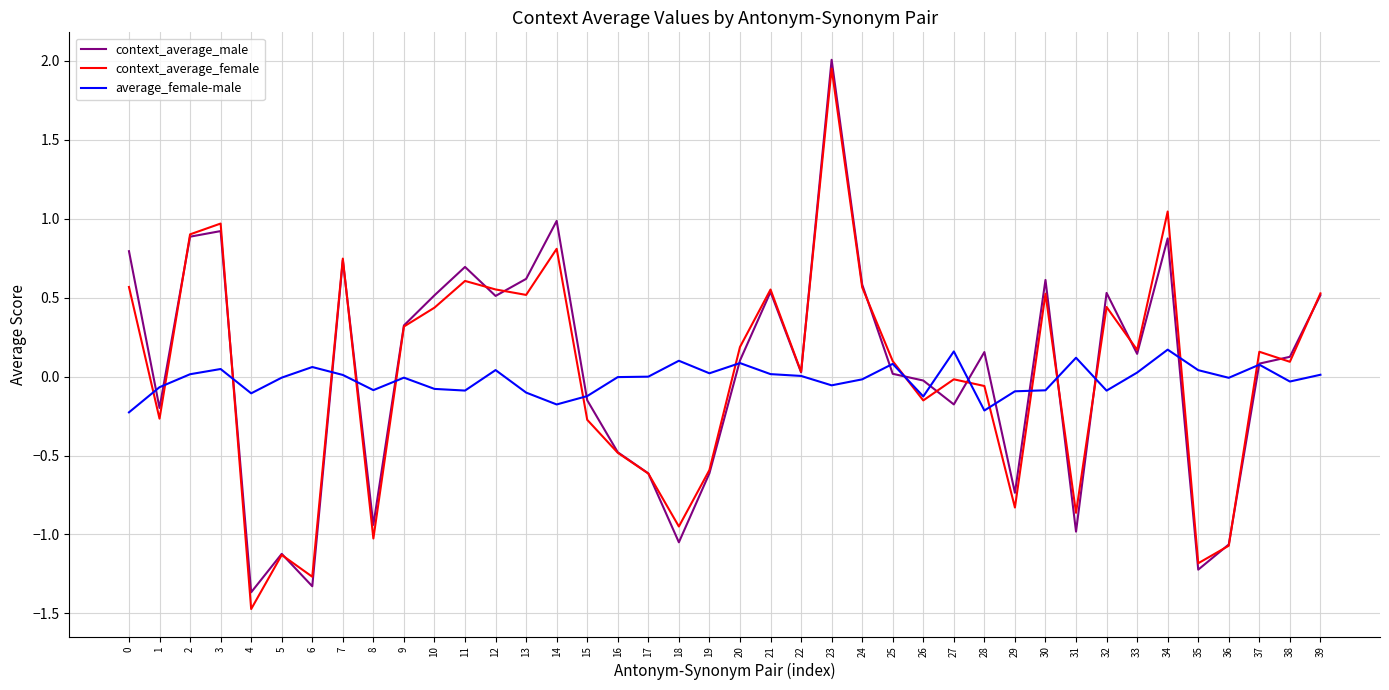

Is it true that context_average_male equals -1.8 at 4?

False